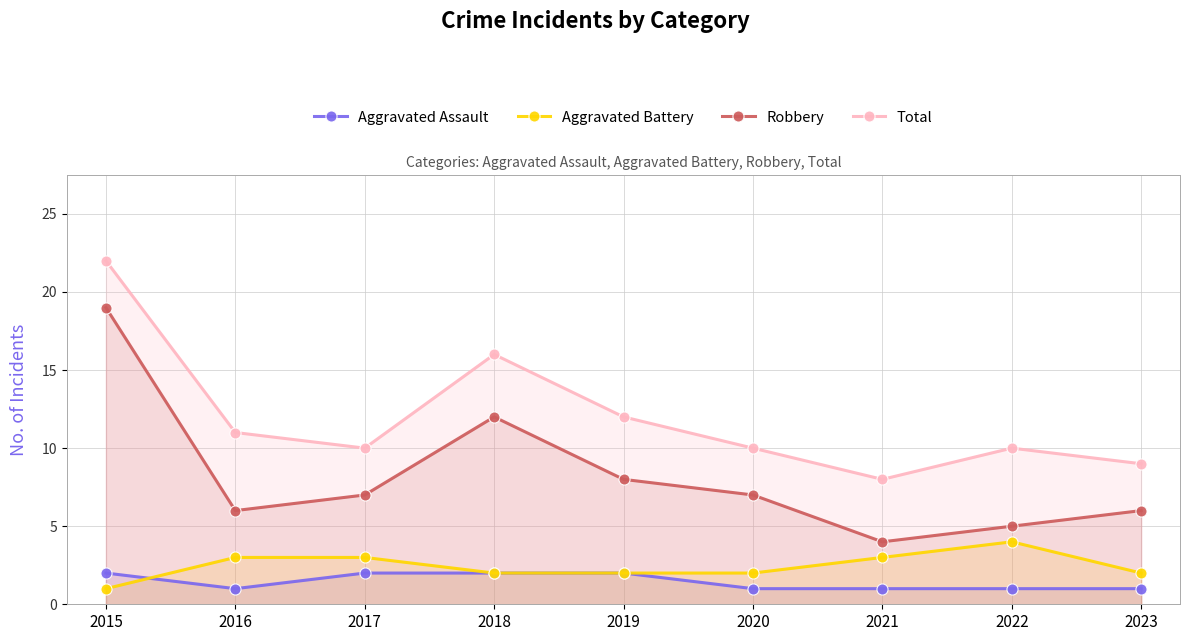

List the series in order of their peak value, highest first.

Total, Robbery, Aggravated Battery, Aggravated Assault